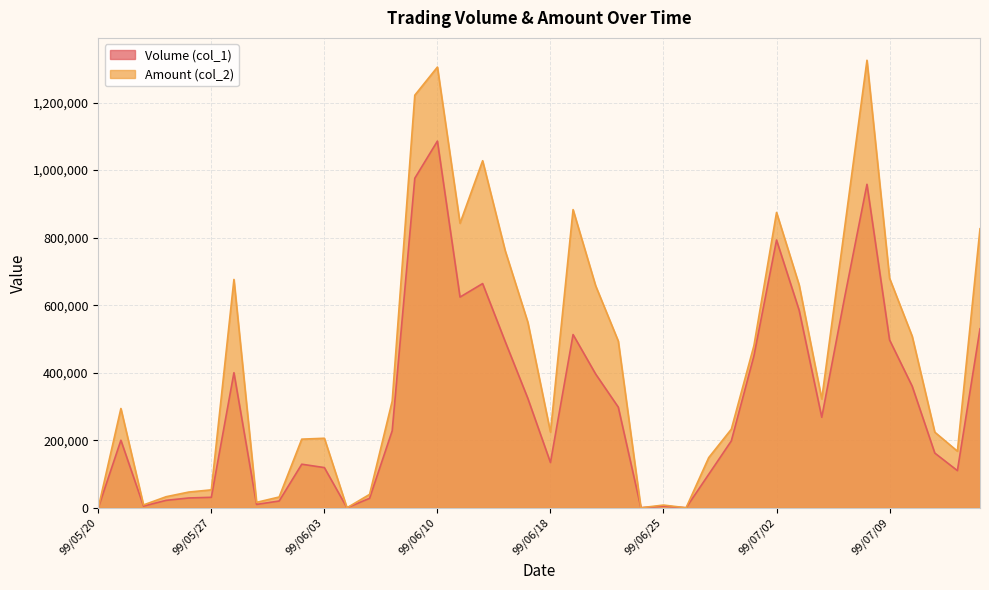

What is the spread (max minus min) of values at 99/05/25?

10720